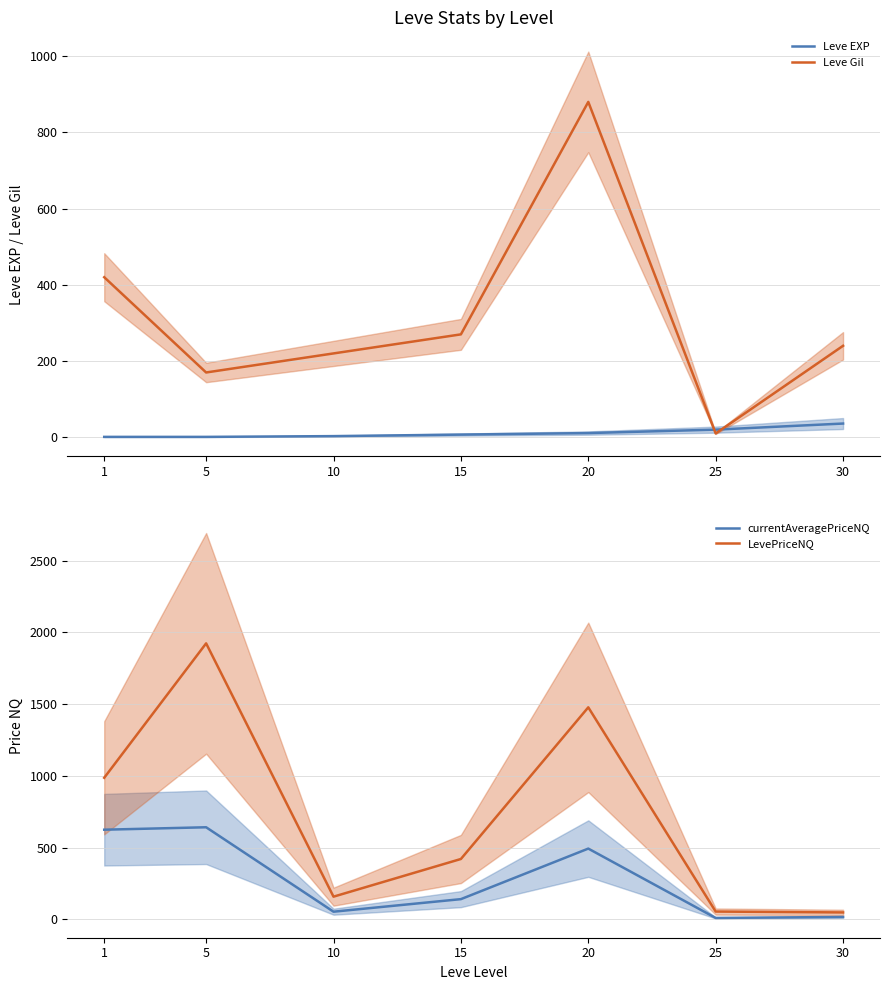

Which series has the widest spread of values?

LevePriceNQ